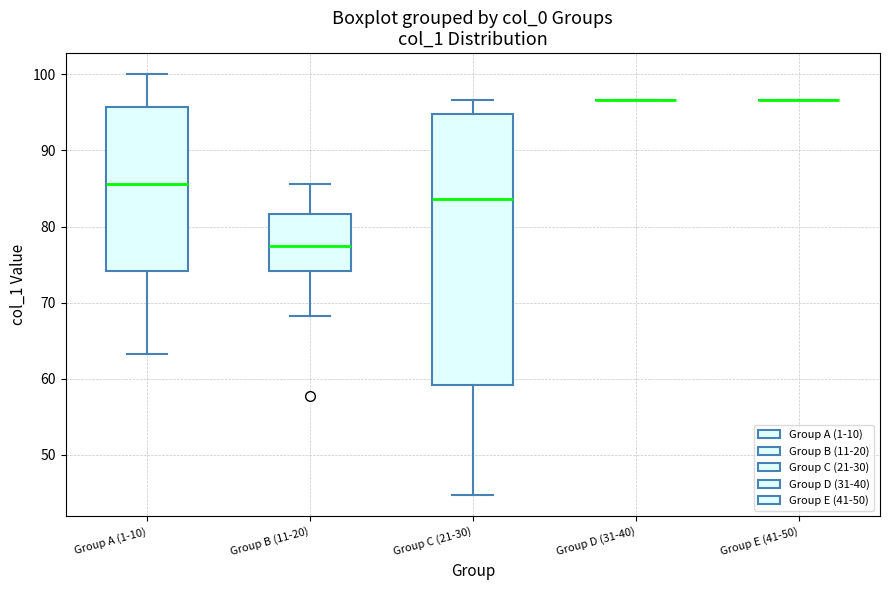

Reading left to right, read every box against the y-axis: the position of its median line, the range the box covers, and the ends of its whiskers. The values are not printed on the chart, so give them approximately, as read against the axis.

Group A (1-10): median 86, box 74 to 96, whiskers 63 to 100
Group B (11-20): median 77, box 74 to 82, whiskers 68 to 86
Group C (21-30): median 84, box 59 to 95, whiskers 45 to 97
Group D (31-40): box collapsed to a line at 97, whiskers 97 to 97
Group E (41-50): box collapsed to a line at 97, whiskers 97 to 97